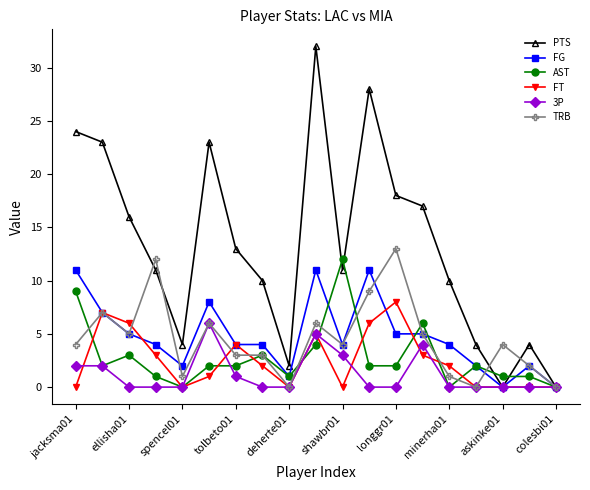

True or false: FT has more than 0 interior local peaks.

True